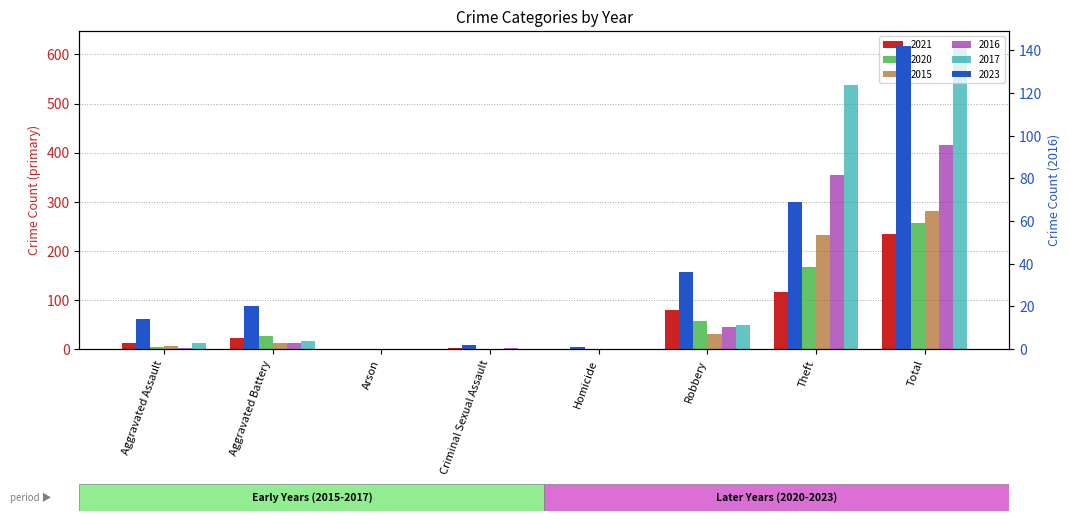

The 2021 series shows 33 at Theft. True or false?

False